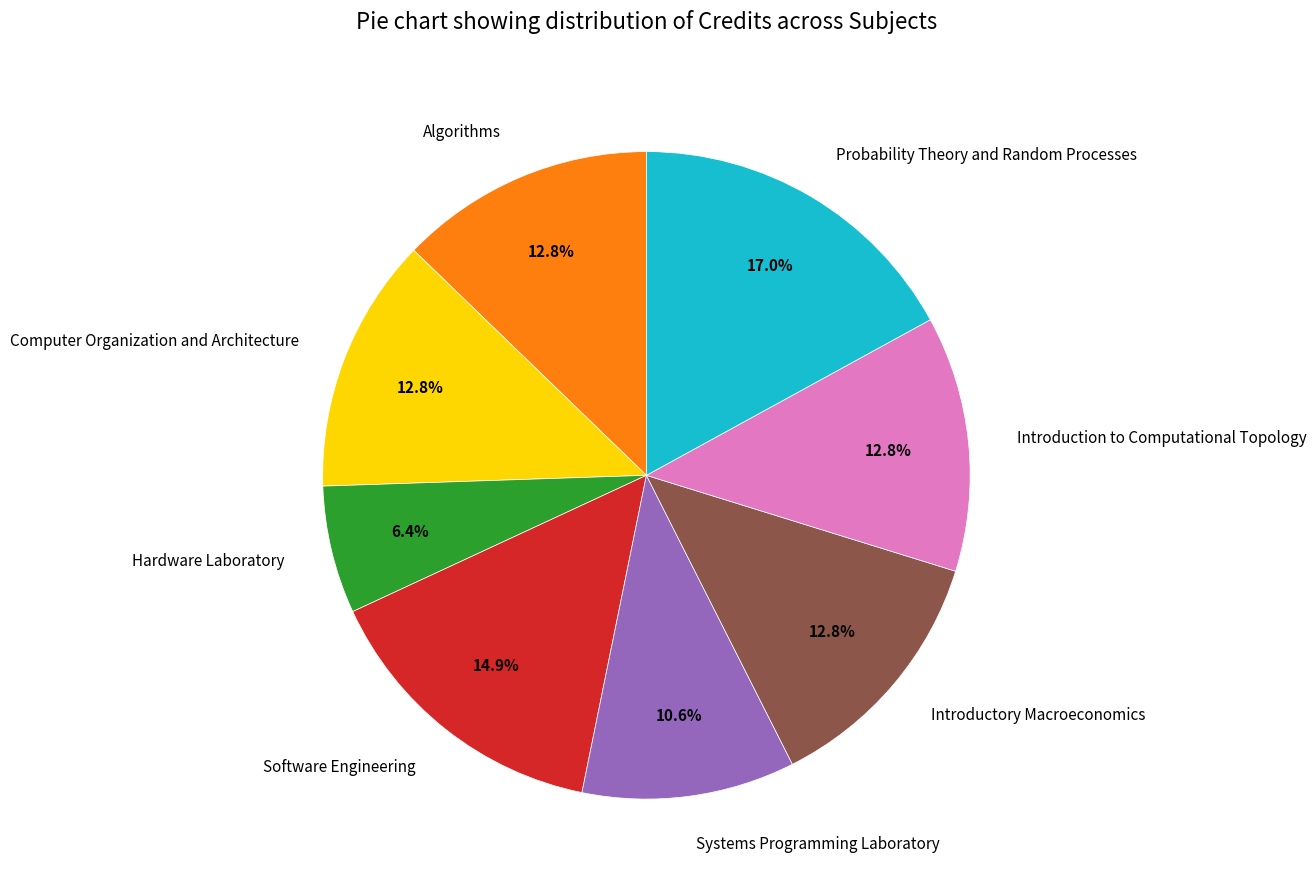

Is there a majority slice in this chart?

No